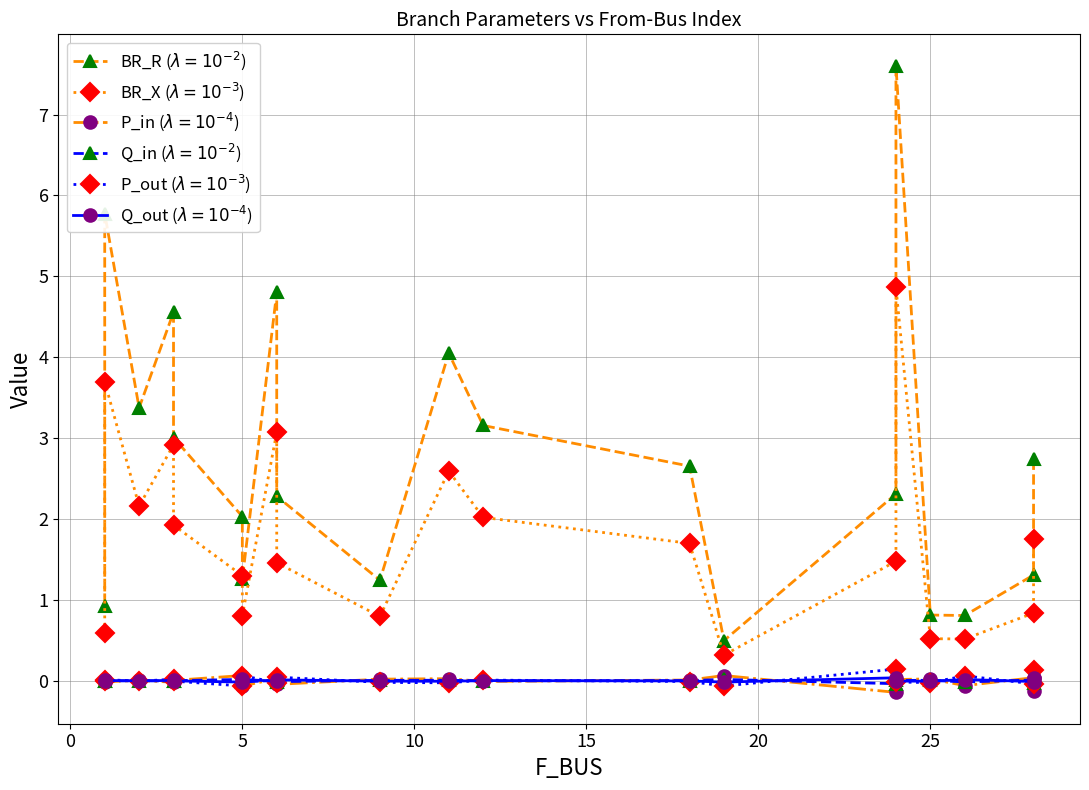

Is this an area chart (filled region under the line)?

No